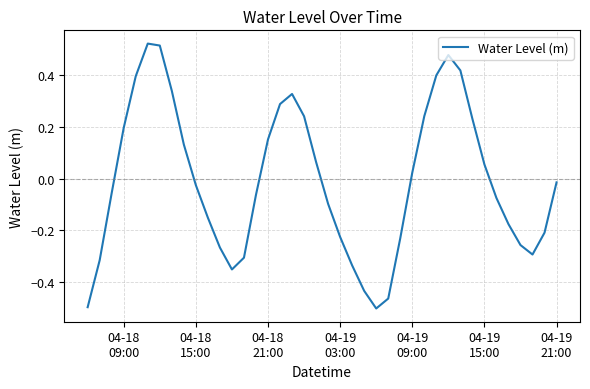

How many series are shown in this chart?

1